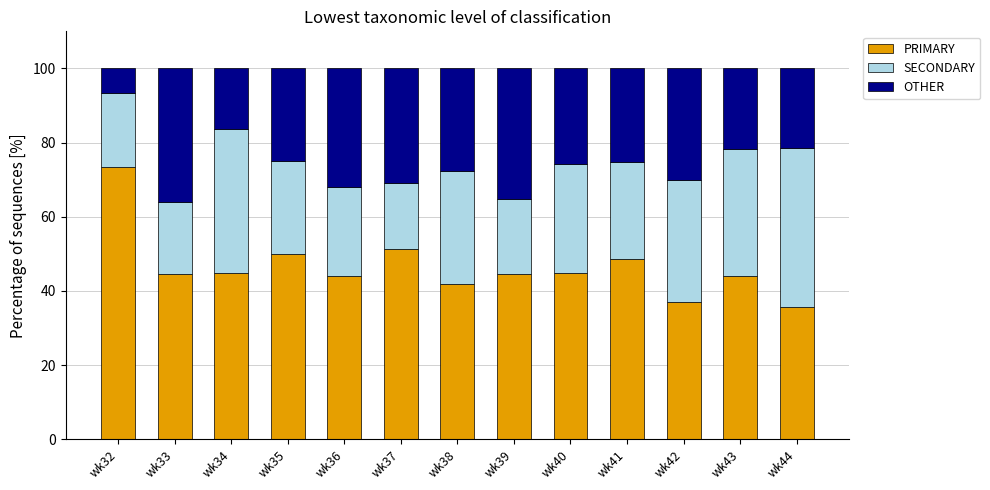

What is the lowest value of the PRIMARY series?

35.7